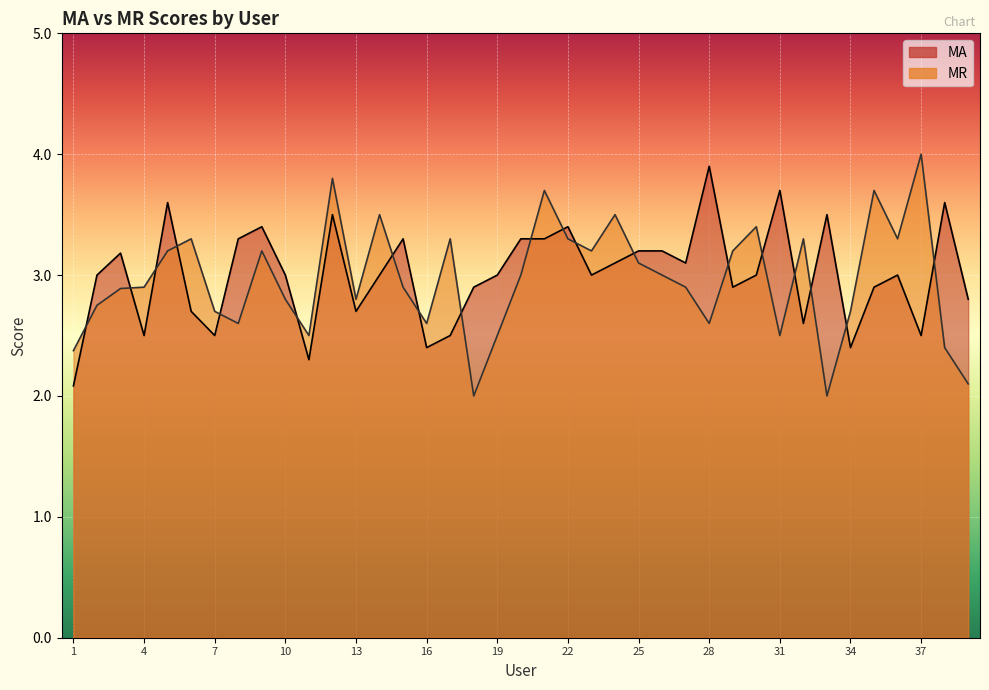

How many values in the MA series are below 3?

15